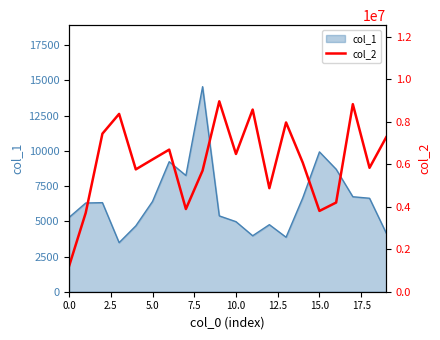

What is the highest value of the col_1 series?

14561